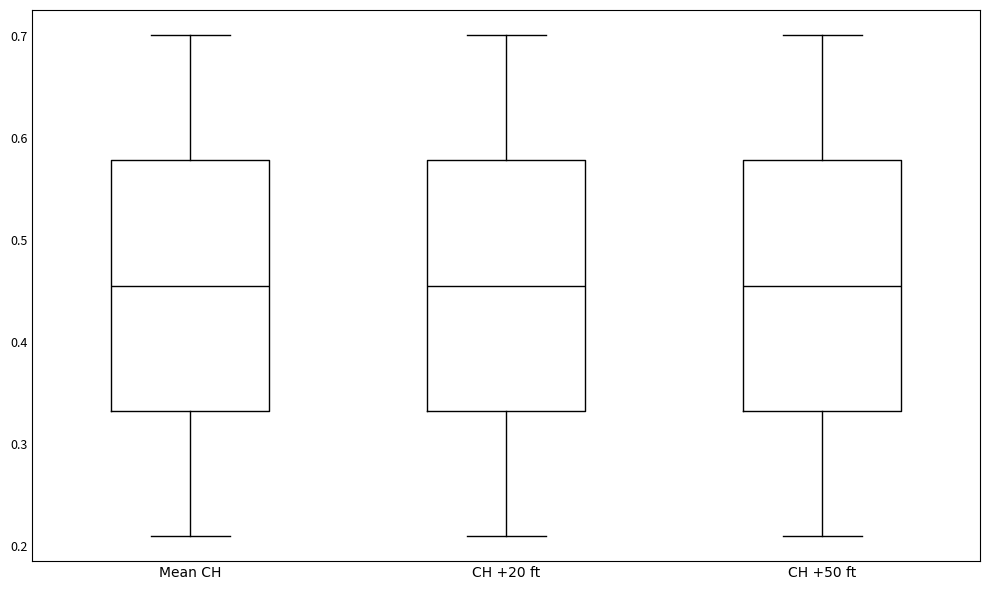

Where is the upper edge of the box for CH +20 ft on the y-axis? The values are not printed on the chart, so give them approximately, as read against the axis.

0.58